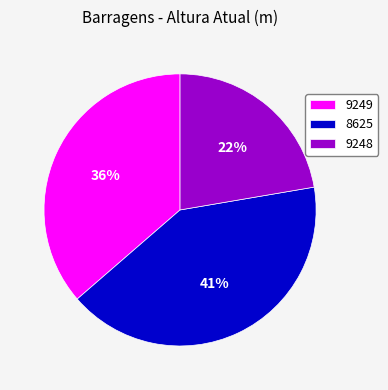

Is there any slice that represents more than half of the pie?

No